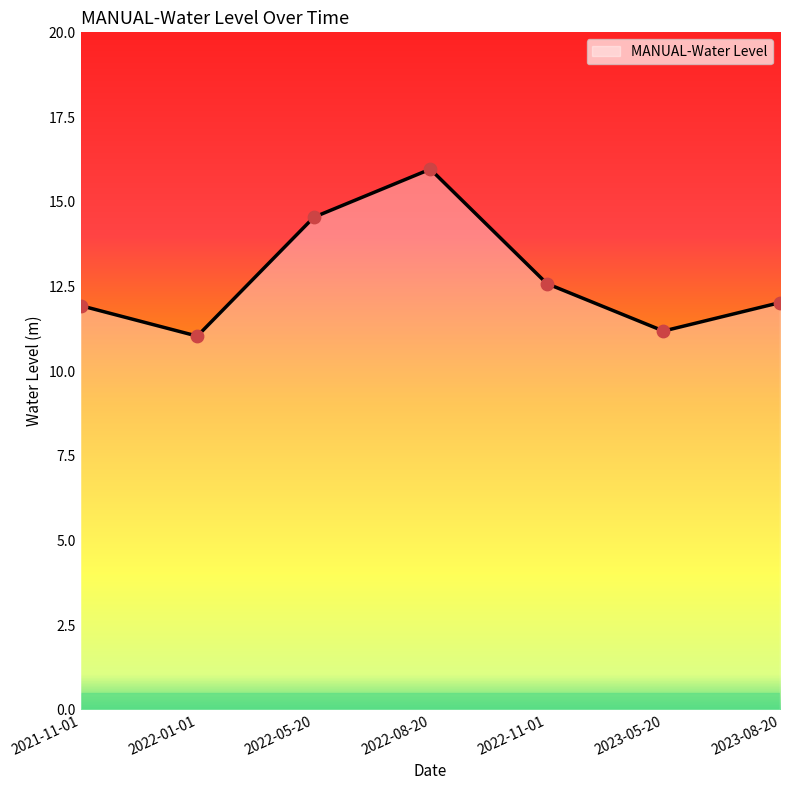

Approximately how many times larger is the value at 2022-08-20 compared to 2023-05-20?

1.4